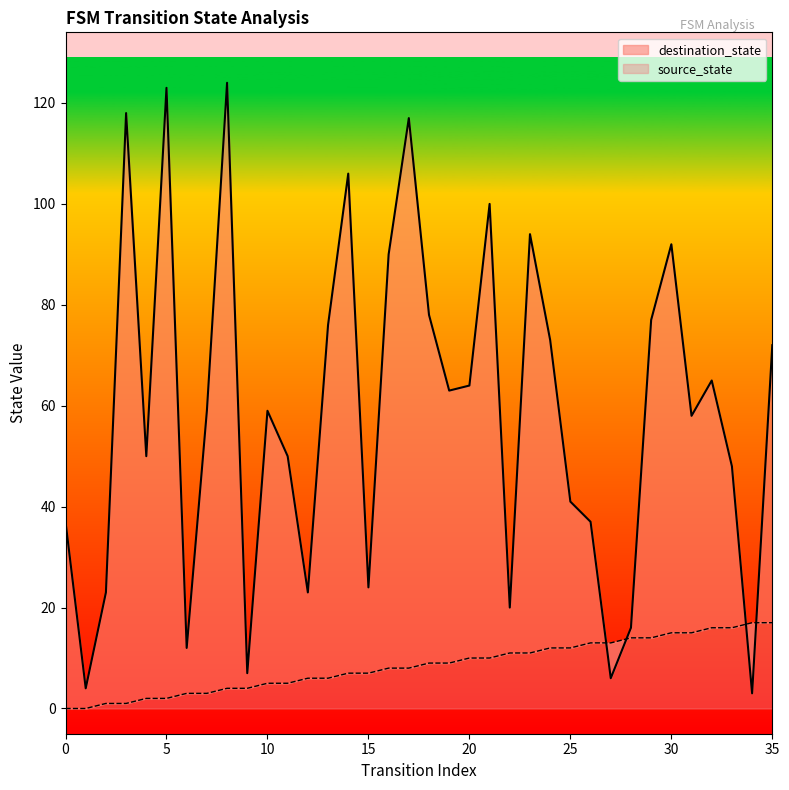

What are all the series names shown in the legend?

source_state, destination_state